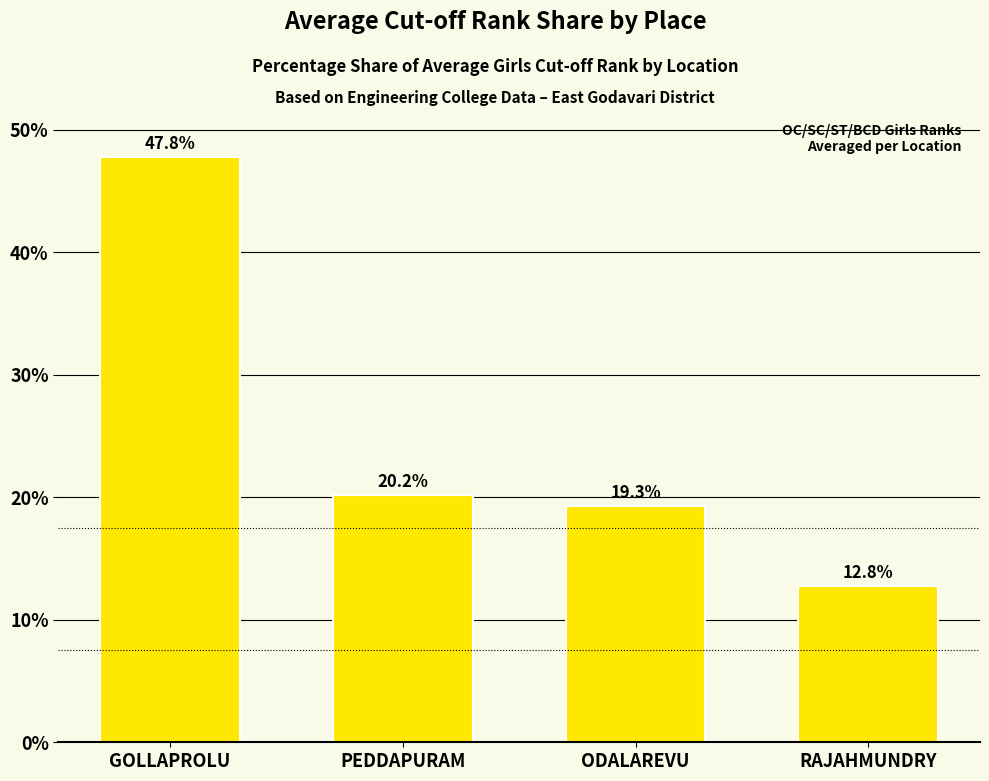

What is the difference between the values at ODALAREVU and RAJAHMUNDRY?

6.5